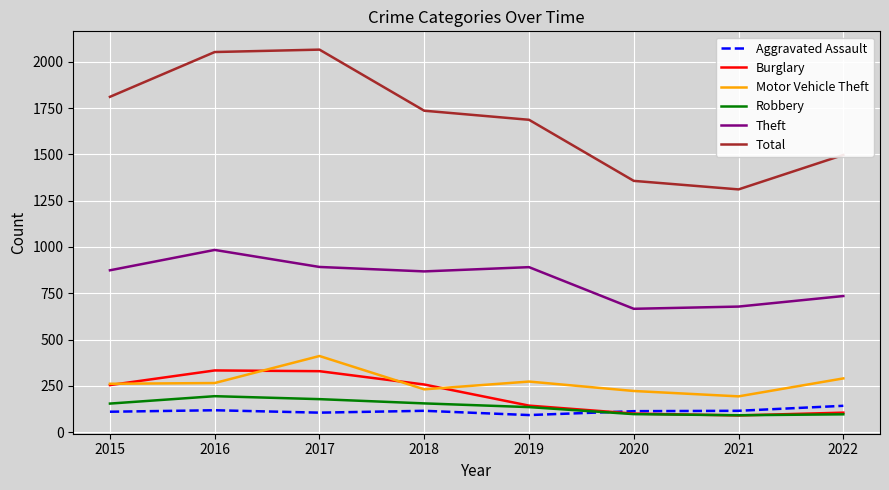

How many interior local peaks does the Theft series have?

2